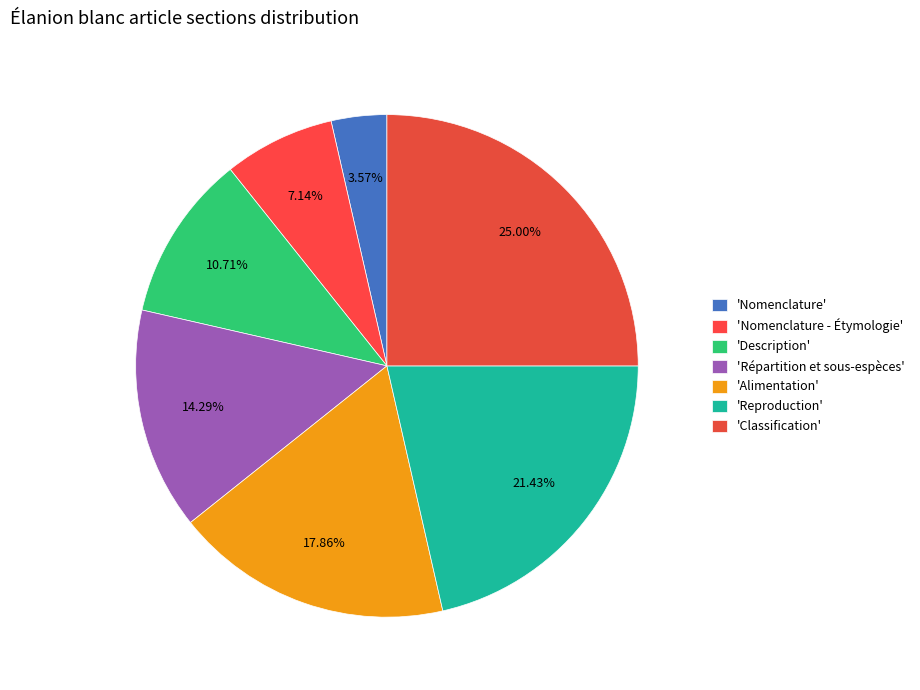

How many segments does this pie chart have?

7